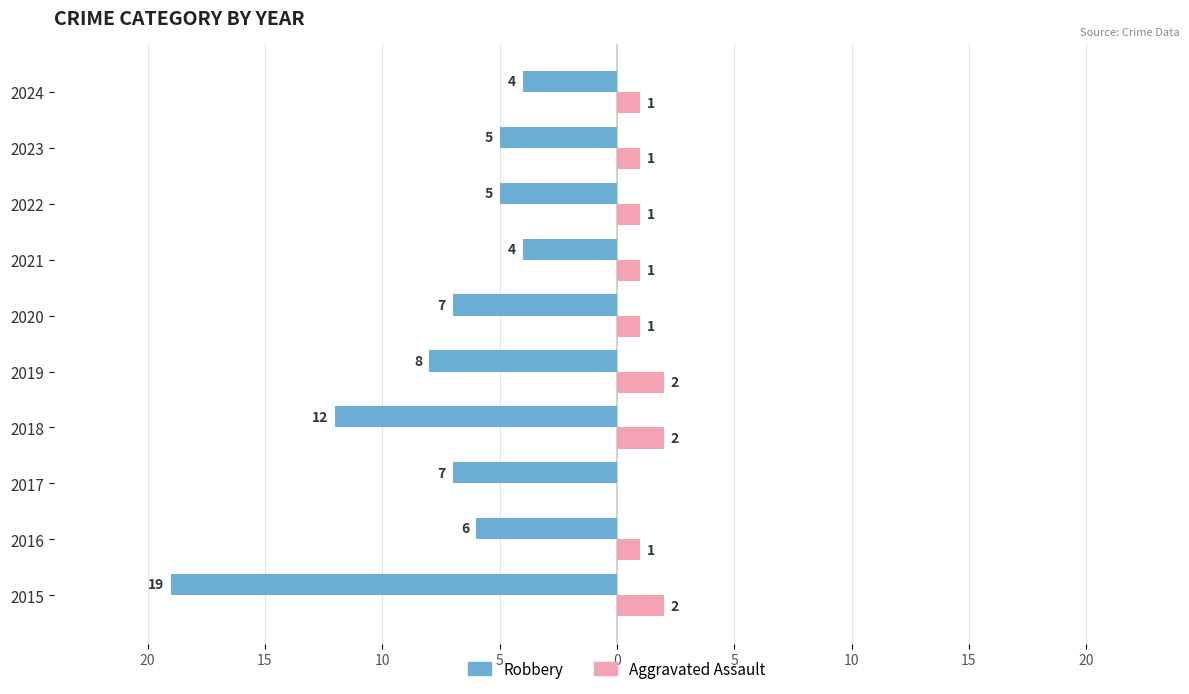

What are all the series names shown in the legend?

Robbery, Aggravated Assault